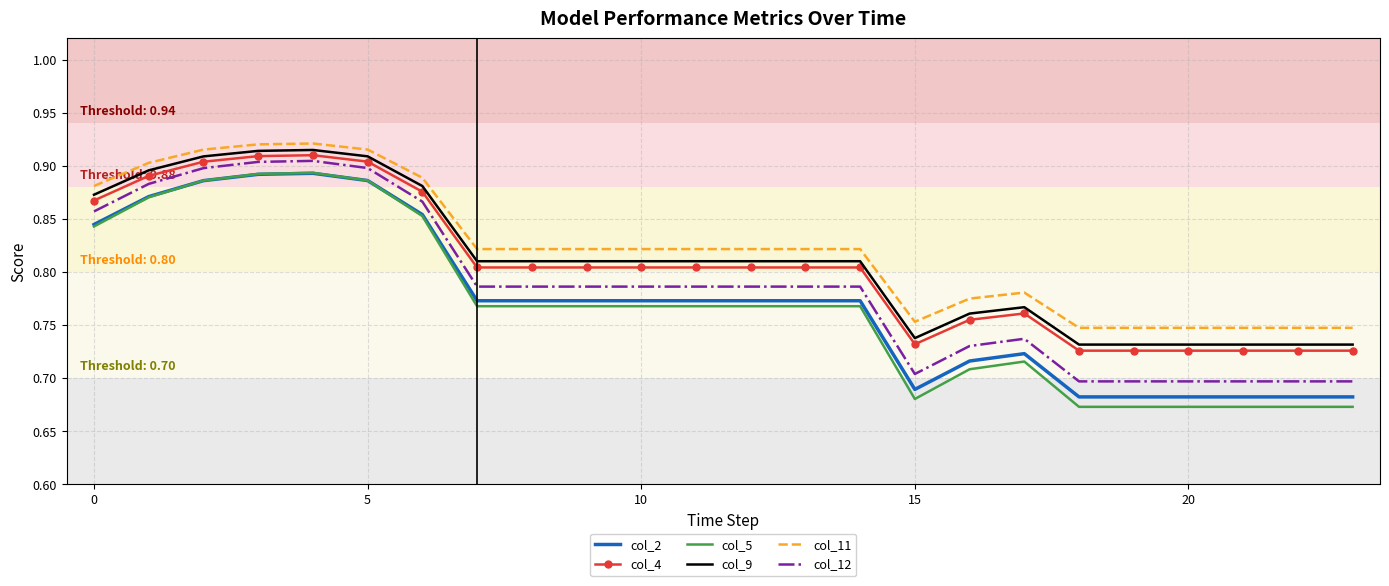

True or false: col_12 and col_11 cross at least once.

False